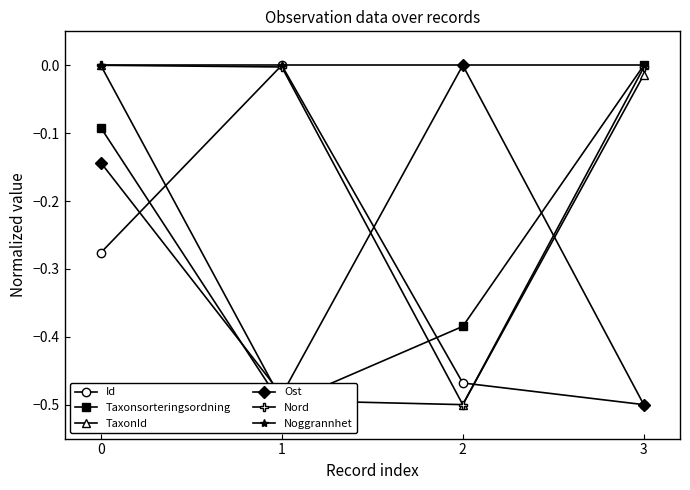

Reading left to right, what are all the values shown in this chart?

Id: 0=-0.3	1=-0.0	2=-0.5	3=-0.5
Taxonsorteringsordning: 0=-0.1	1=-0.5	2=-0.4	3=-0.0
TaxonId: 0=-0.0	1=-0.5	2=-0.5	3=-0.0
Ost: 0=-0.1	1=-0.5	2=-0.0	3=-0.5
Nord: 0=-0.0	1=-0.0	2=-0.5	3=-0.0
Noggrannhet: 0=0.0	1=0.0	2=0.0	3=0.0